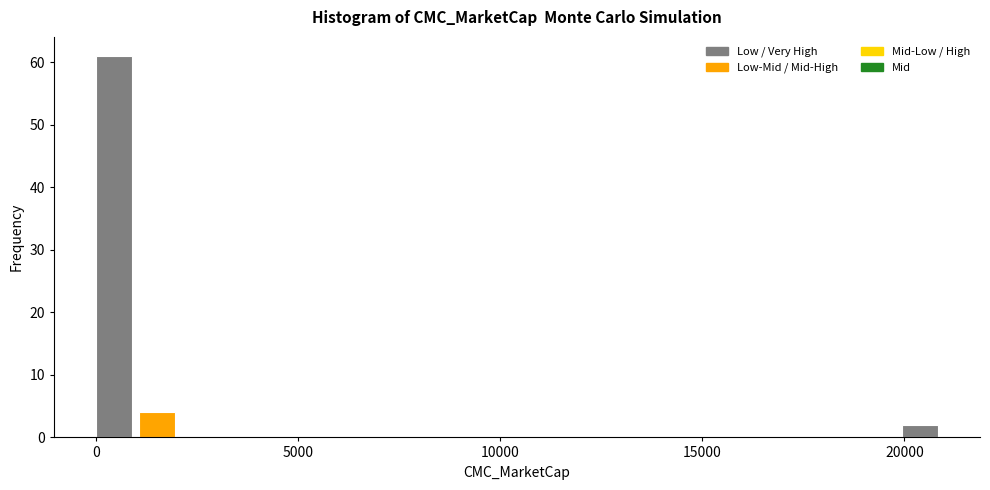

Around what value on the x-axis is the tallest bar? Give the approximate position of its centre, as read against the axis.

500